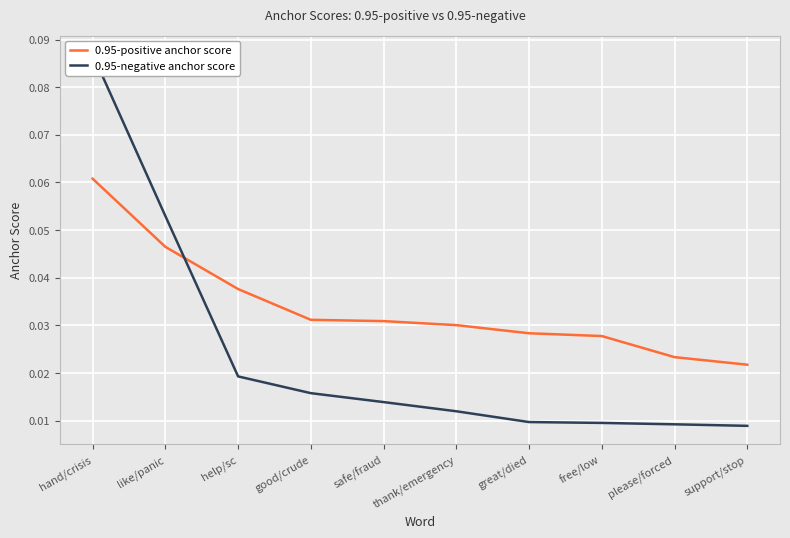

True or false: 0.95-positive anchor score has more than 1 points higher than both neighbors.

False